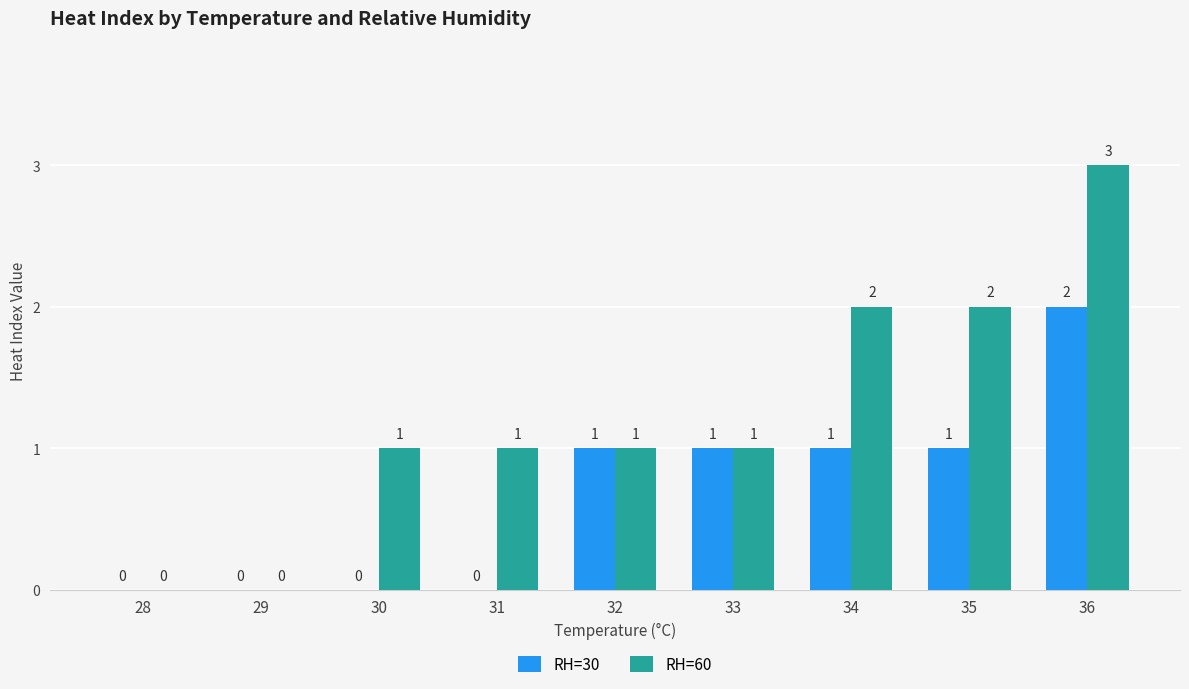

Which series changed the most between 28 and 35?

RH=60